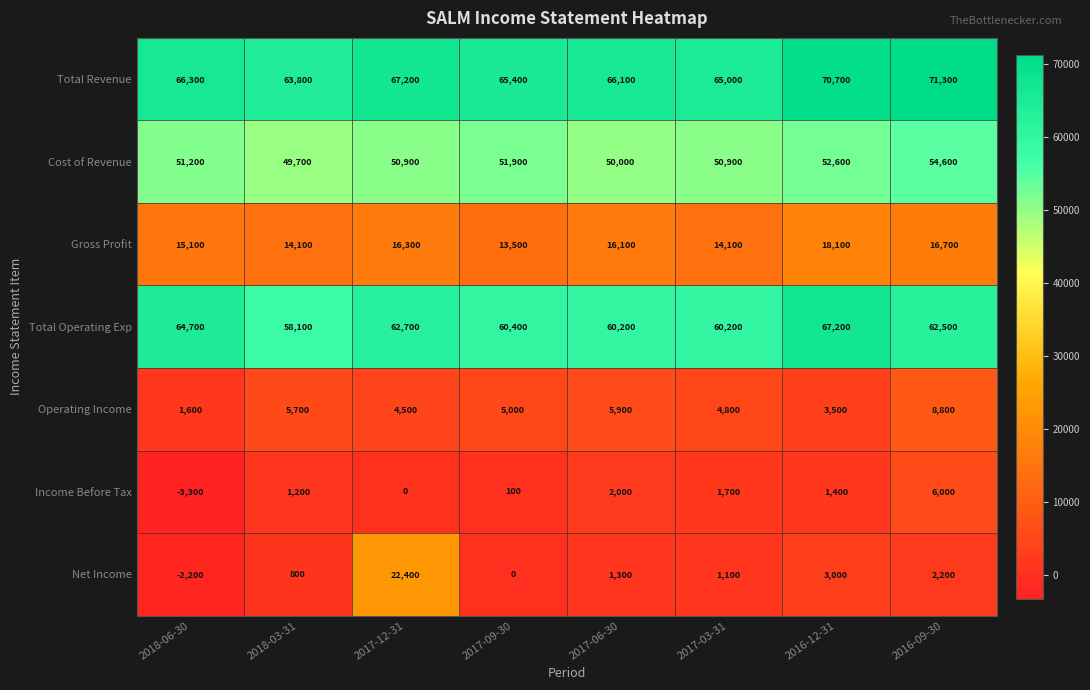

How many values in the Net Income series are below 1300?

4